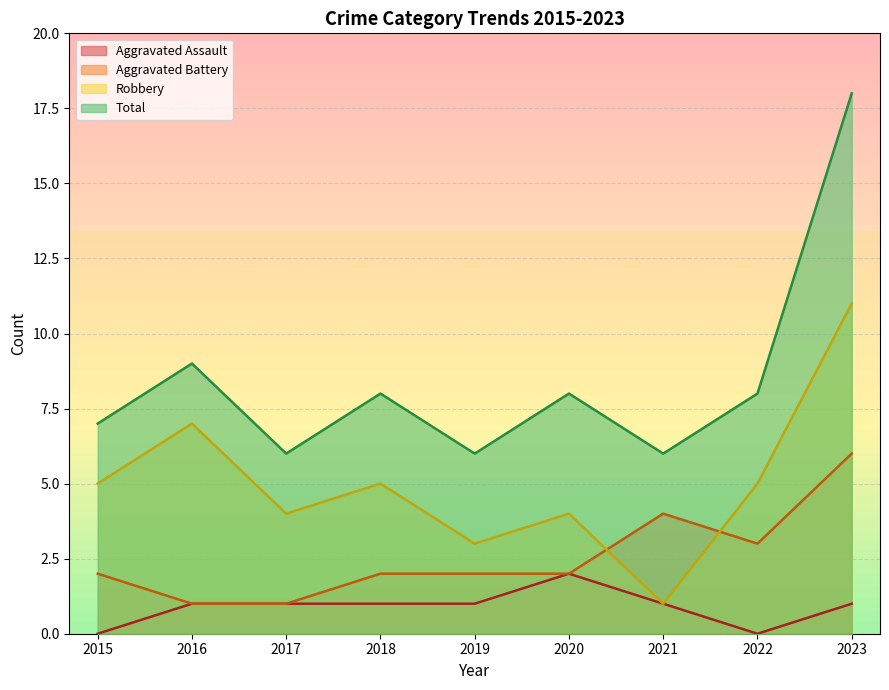

What is the difference between the highest and lowest values at 2019?

5